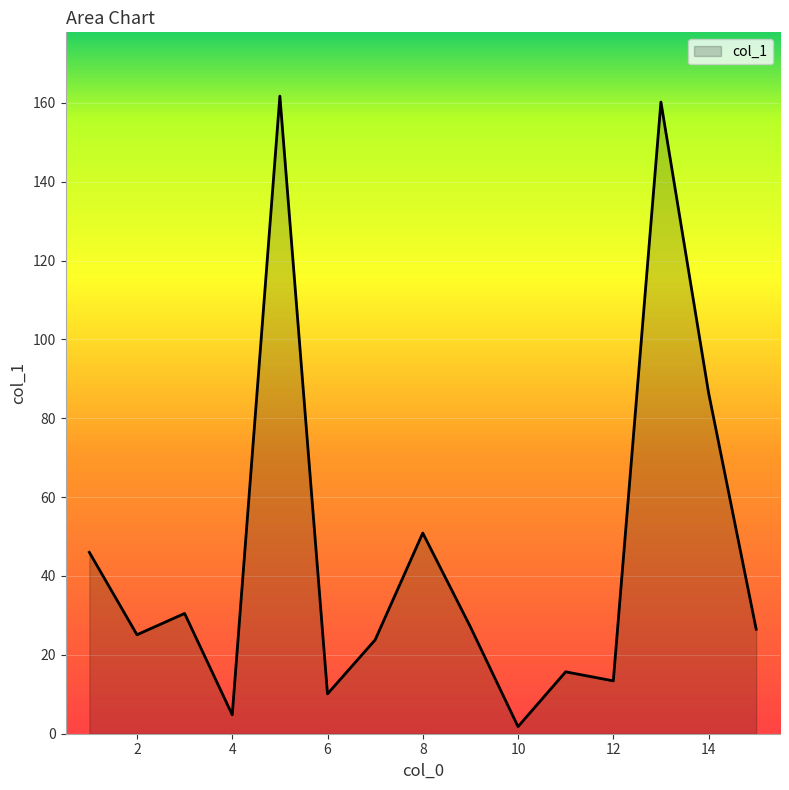

What is the maximum value shown in the chart?

161.7